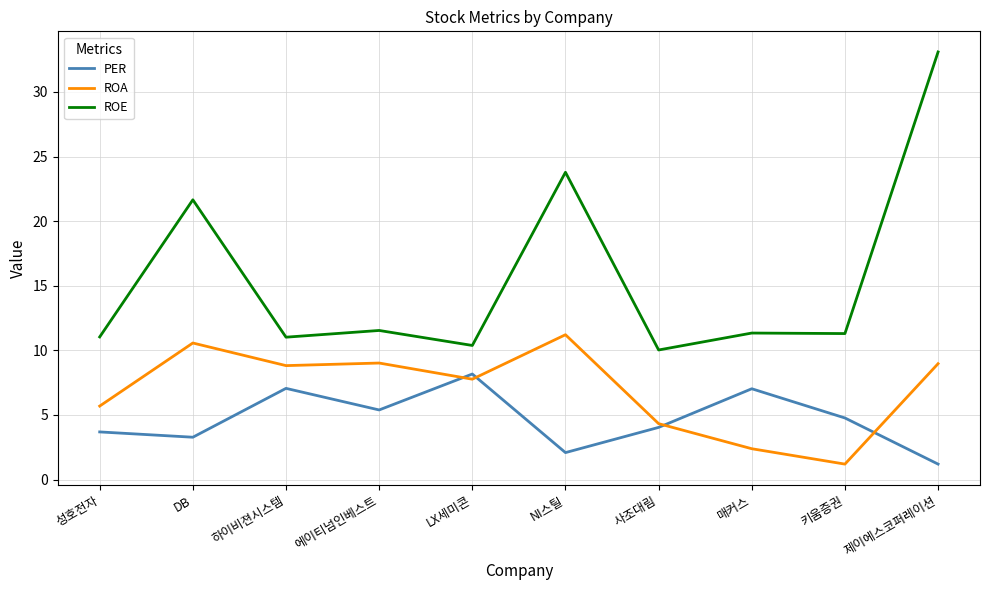

The value of PER at 키움증권 is 4.8. True or false?

True